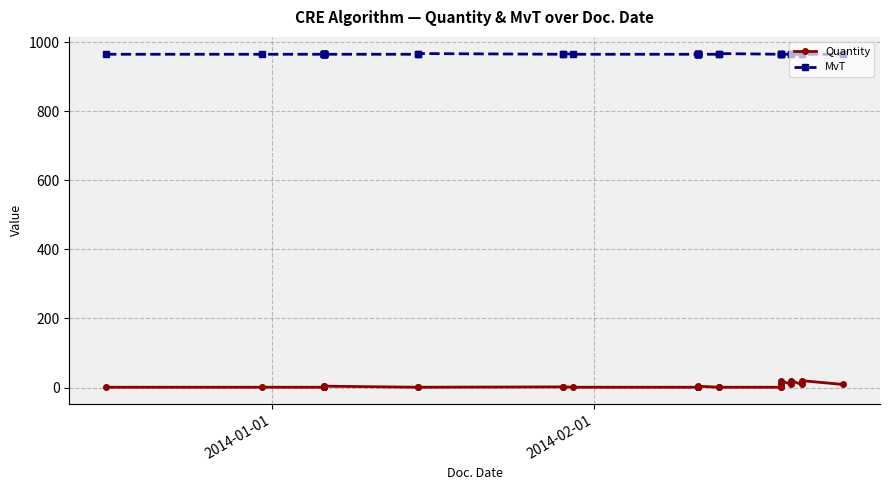

At how many categories does at least one series exceed 488?

35